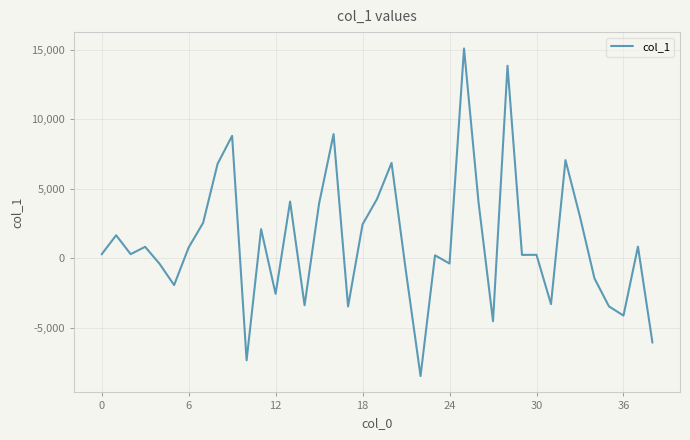

What is the difference between the maximum and minimum values?

23529.6